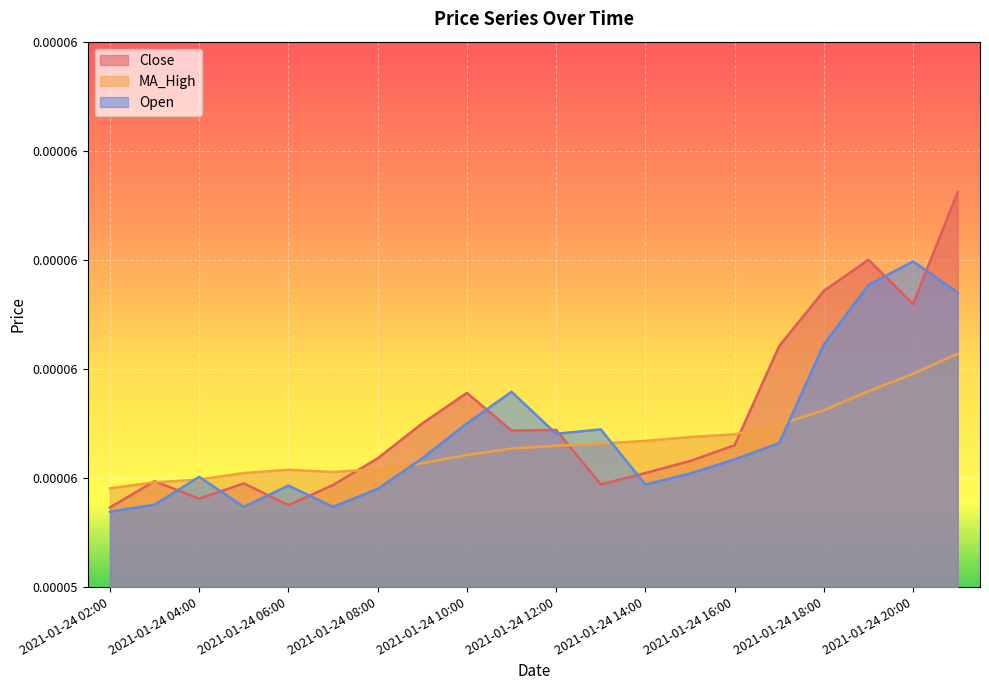

Between 2021-01-24 18:00 and 2021-01-24 14:00, which is larger?

2021-01-24 18:00